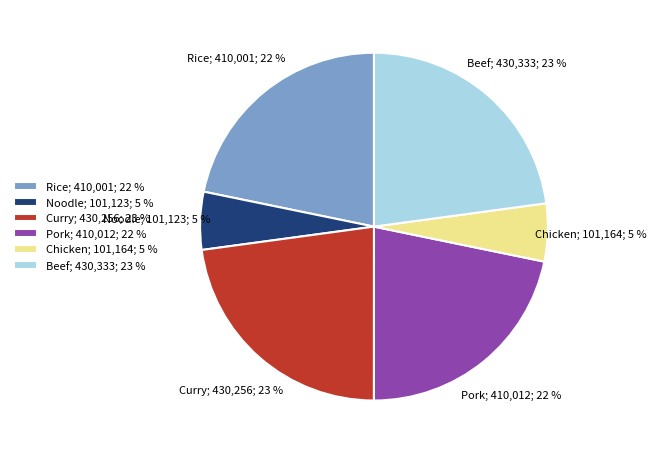

To the nearest percent, what is the difference between the Pork; 410,012; 22 % and Beef; 430,333; 23 % slice percentages?

1%